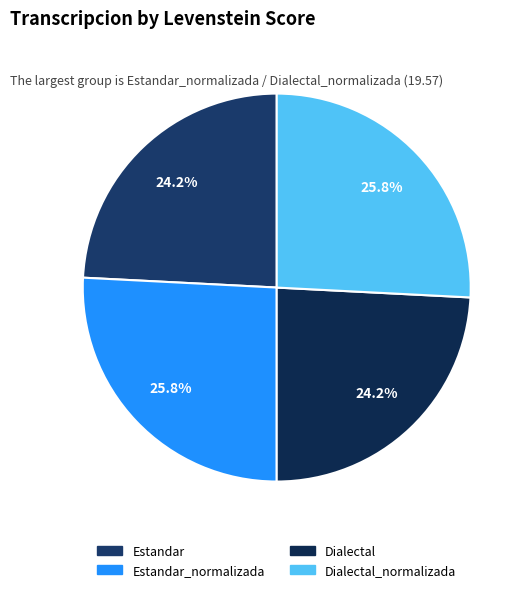

How much of the chart is everything except Dialectal_normalizada?

74.2%